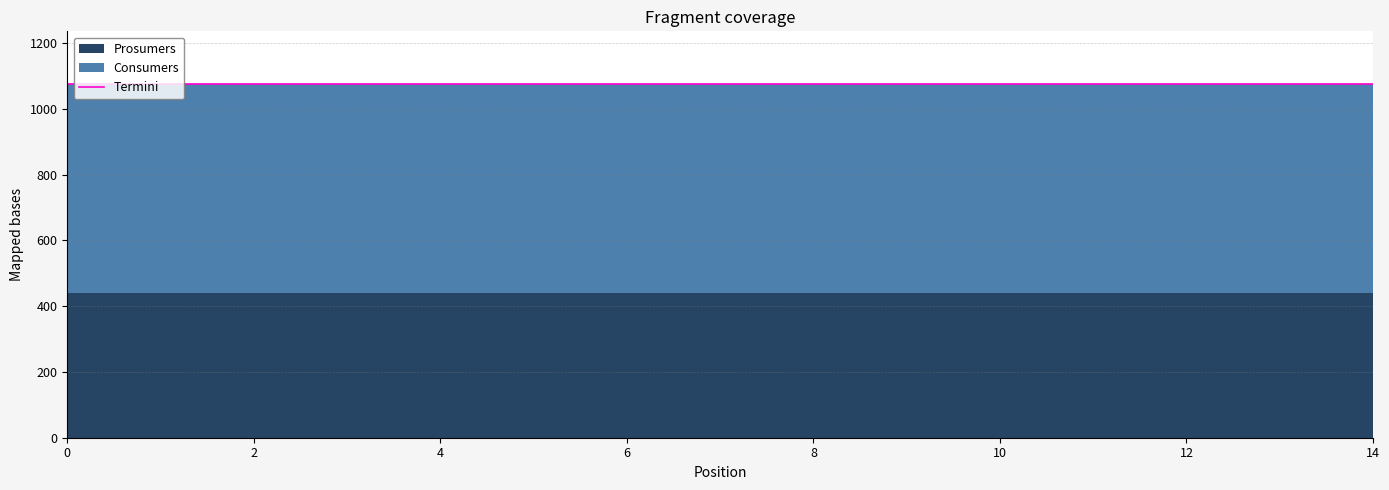

The value of Prosumers at 7 is 162. True or false?

False